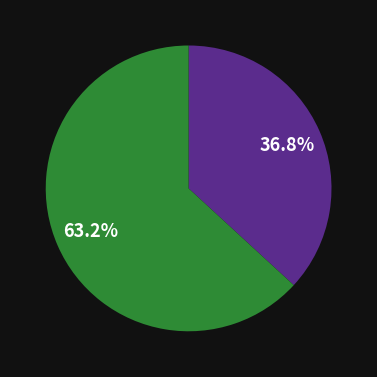

Does any single category account for the majority?

Yes